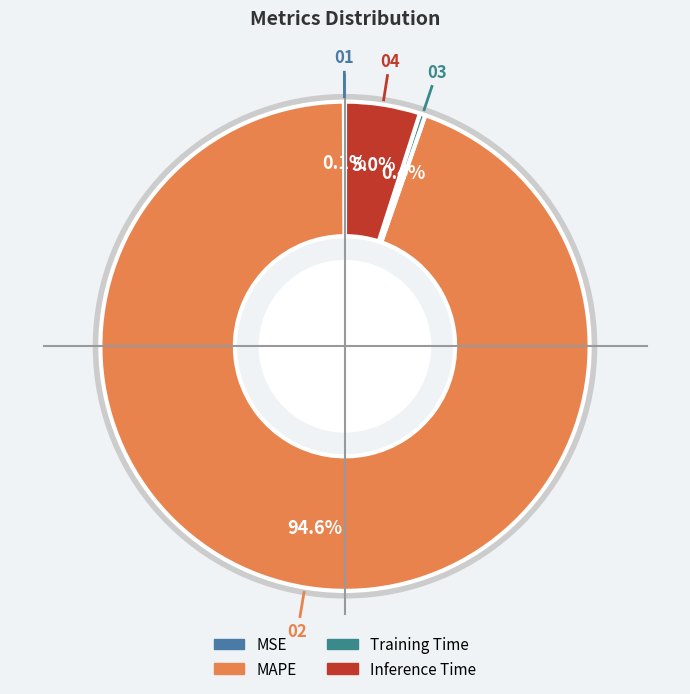

True or false: MAPE accounts for 95% of the total.

True